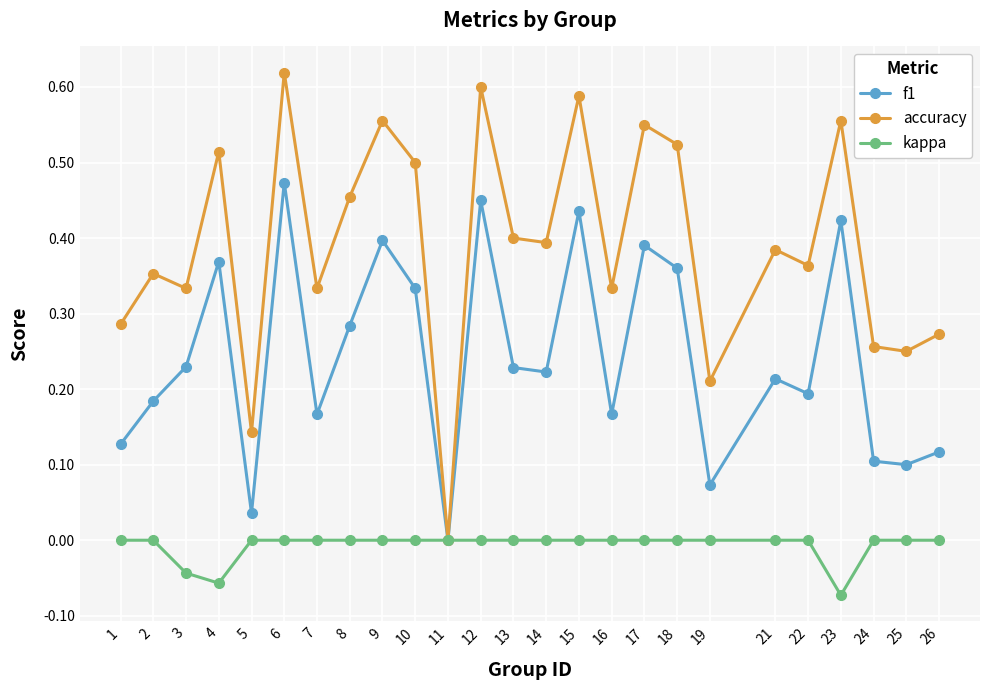

True or false: accuracy has more than 0 points higher than both neighbors.

True